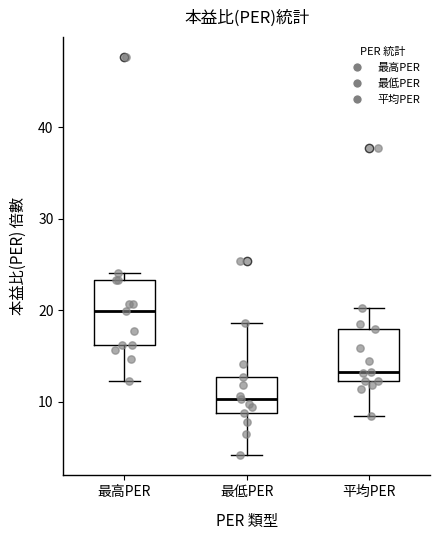

Where does the median line of the box for 平均PER sit on the y-axis? The values are not printed on the chart, so give them approximately, as read against the axis.

13